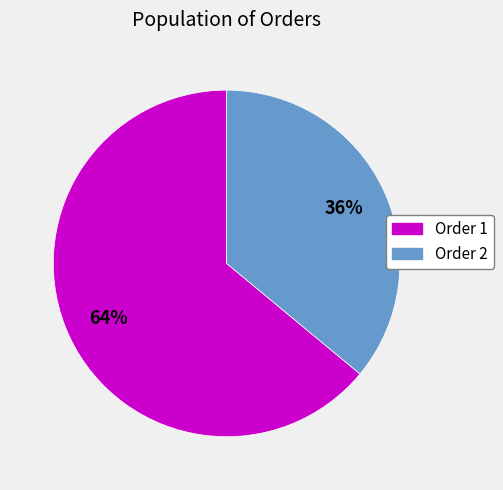

Count the number of slices in the pie.

2